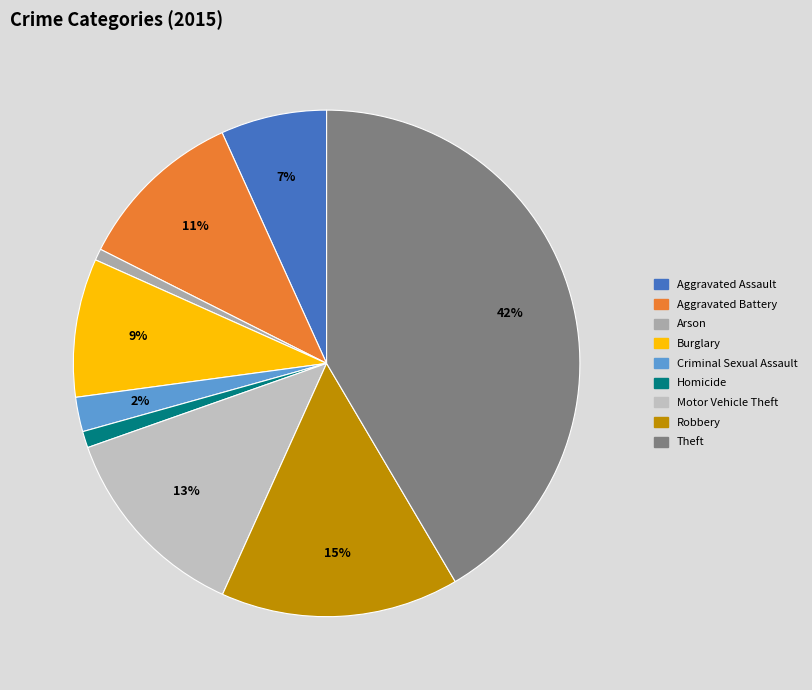

Is it true that Arson is 1% of the pie?

True